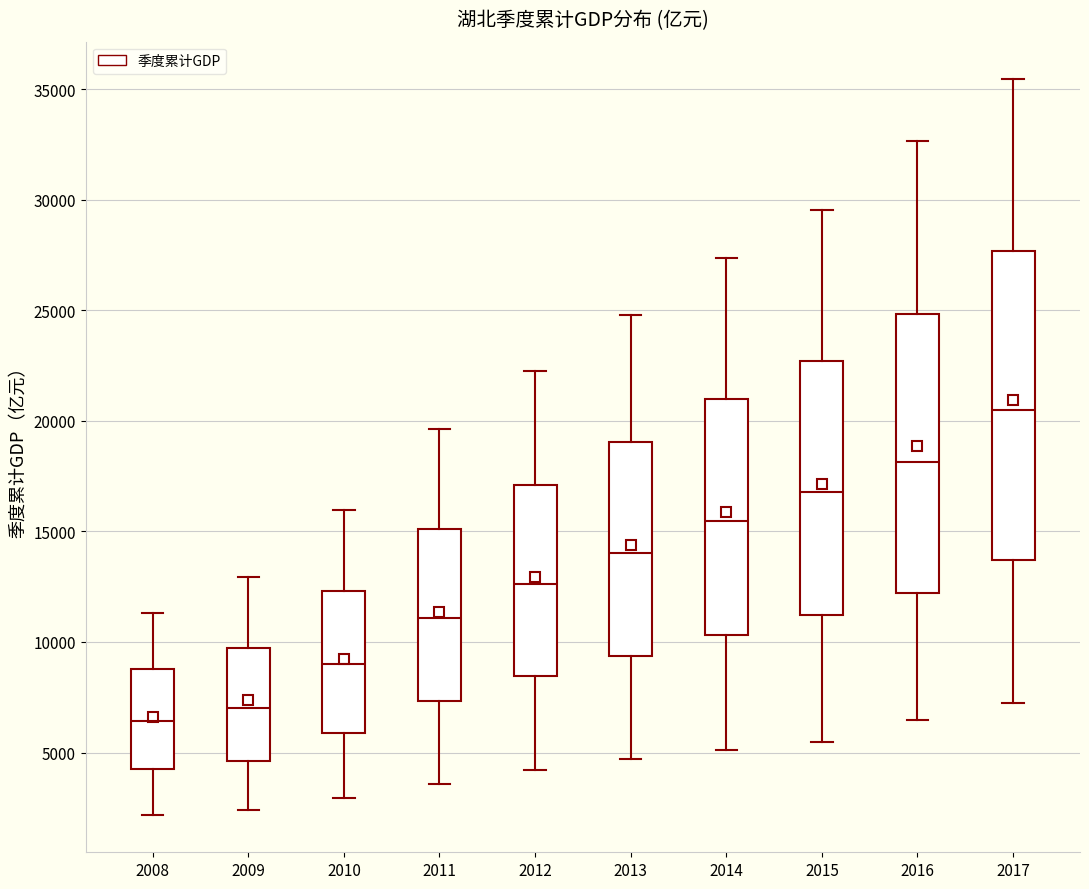

Reading left to right, transcribe this box plot: for each box, give where its median line is, the range the box spans, and where its two whiskers end, as read against the y-axis. The values are not printed on the chart, so give them approximately, as read against the axis.

2008: median 6500, box 4500 to 9000, whiskers 2000 to 11500
2009: median 7000, box 4500 to 9500, whiskers 2500 to 13000
2010: median 9000, box 6000 to 12500, whiskers 3000 to 16000
2011: median 11000, box 7500 to 15000, whiskers 3500 to 19500
2012: median 12500, box 8500 to 17000, whiskers 4000 to 22500
2013: median 14000, box 9500 to 19000, whiskers 4500 to 25000
2014: median 15500, box 10500 to 21000, whiskers 5000 to 27500
2015: median 17000, box 11000 to 22500, whiskers 5500 to 29500
2016: median 18000, box 12000 to 25000, whiskers 6500 to 32500
2017: median 20500, box 13500 to 27500, whiskers 7500 to 35500